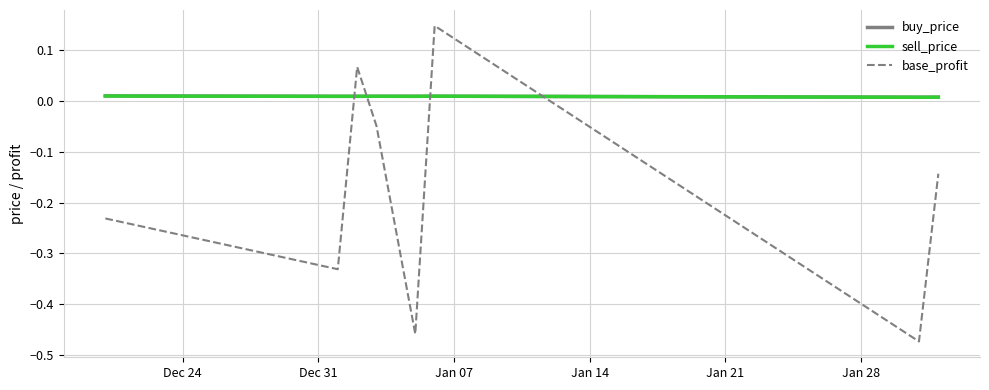

What is the difference between the maximum and second lowest values in the base_profit series?

0.6